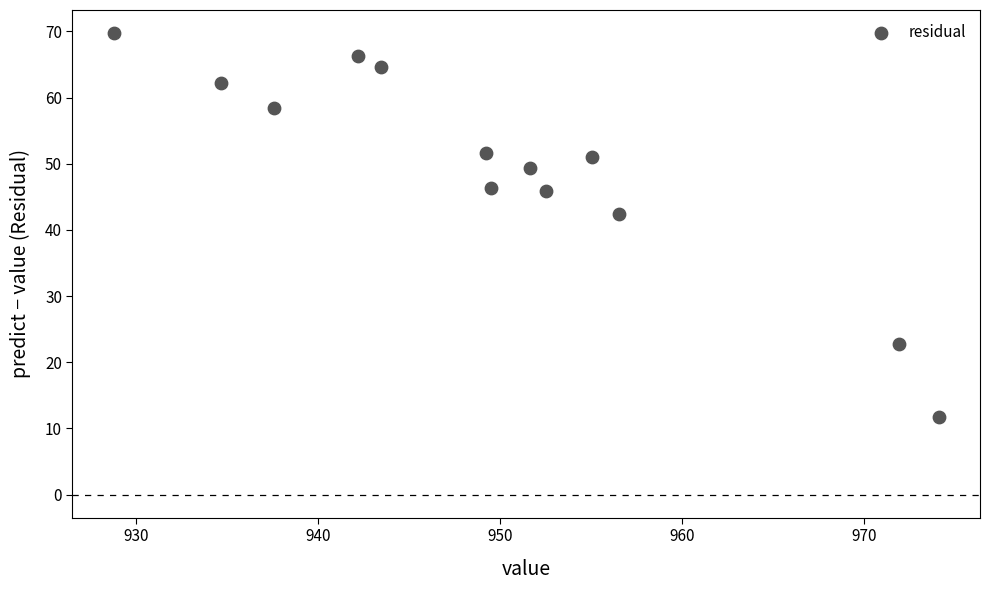

What is the range of X values (max minus min)?

45.3